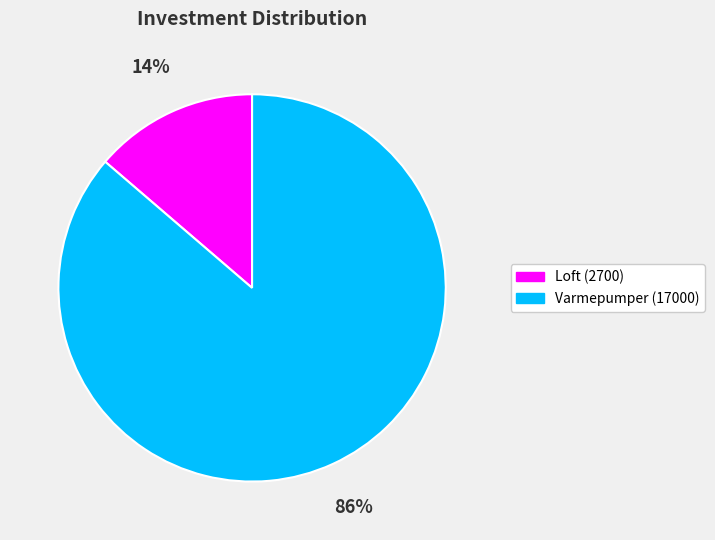

How many slices are in this pie chart?

2